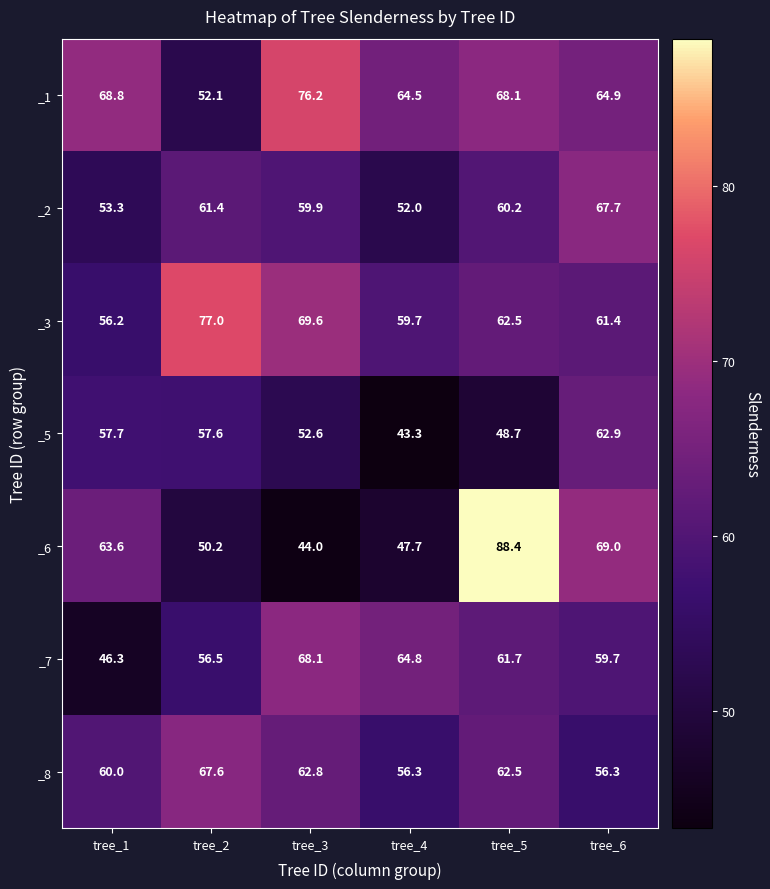

What is the difference between the highest and lowest values at tree_4?

21.5